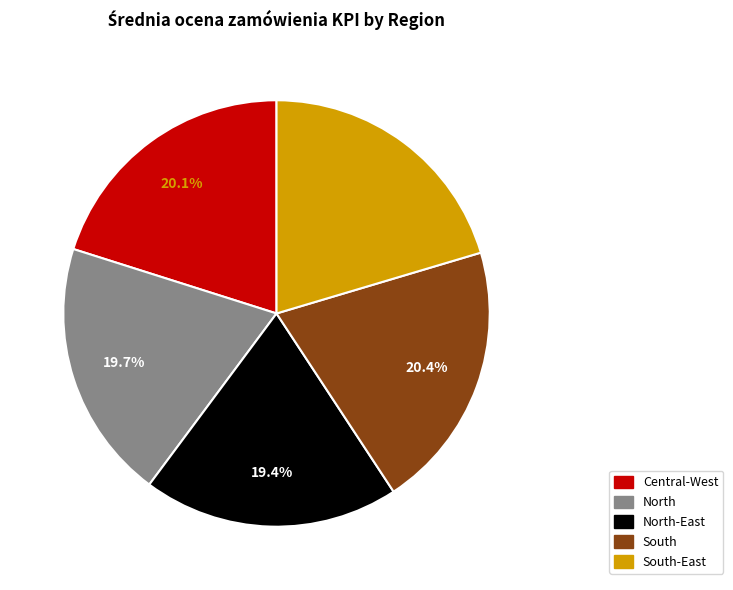

Does any single category account for the majority?

No